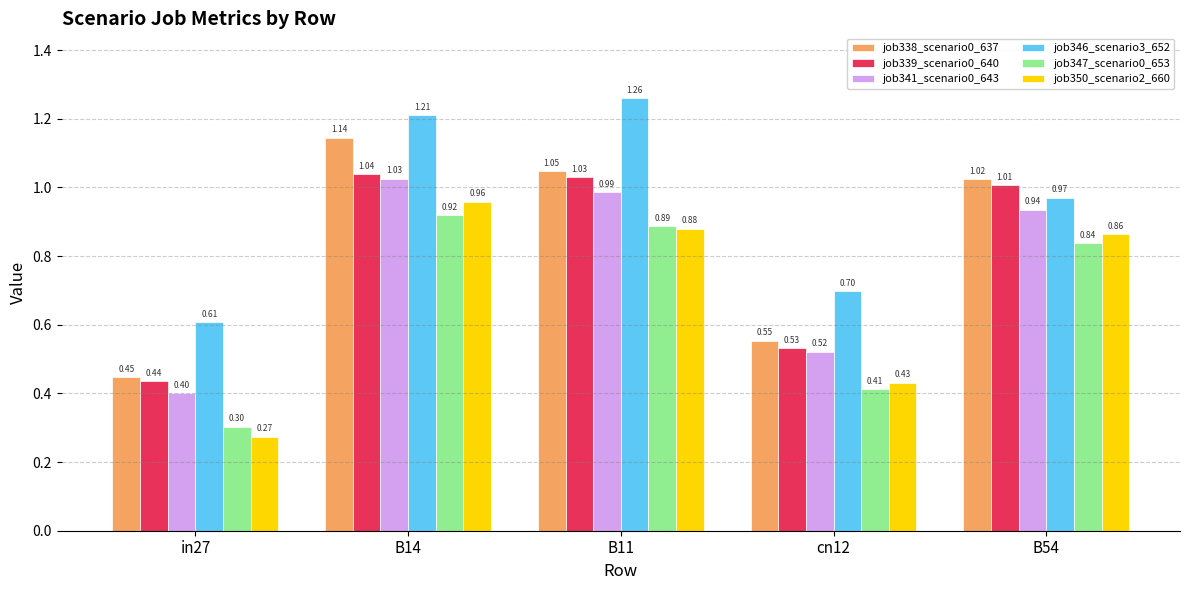

At which category does the chart reach its minimum across all series?

in27